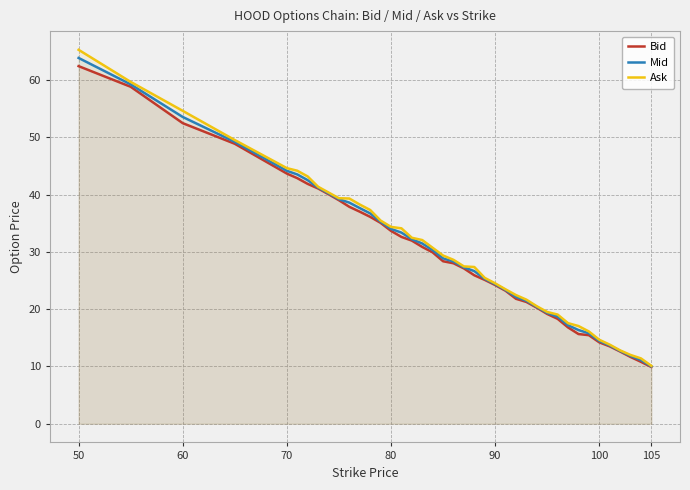

What is the greatest value displayed?

65.2